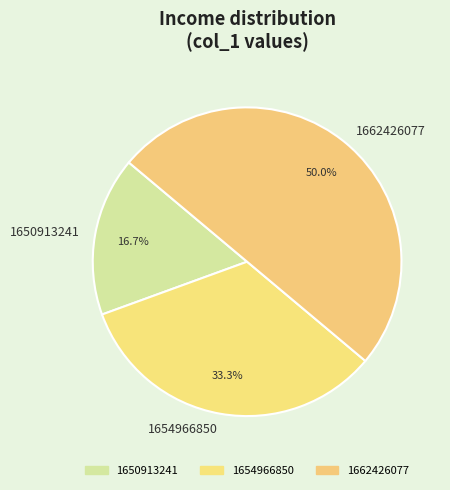

Combined, what portion of the pie is 1650913241 and 1654966850?

50.0%